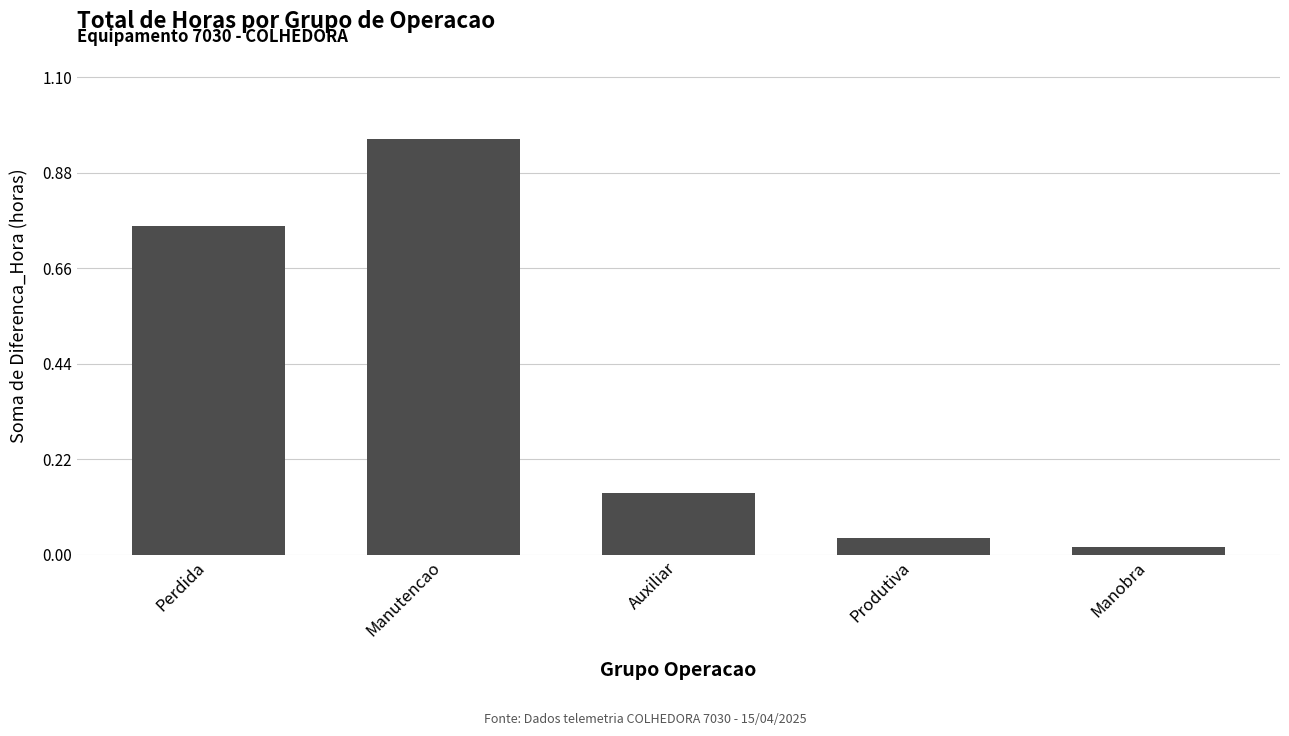

What is the sum of all values?

1.9